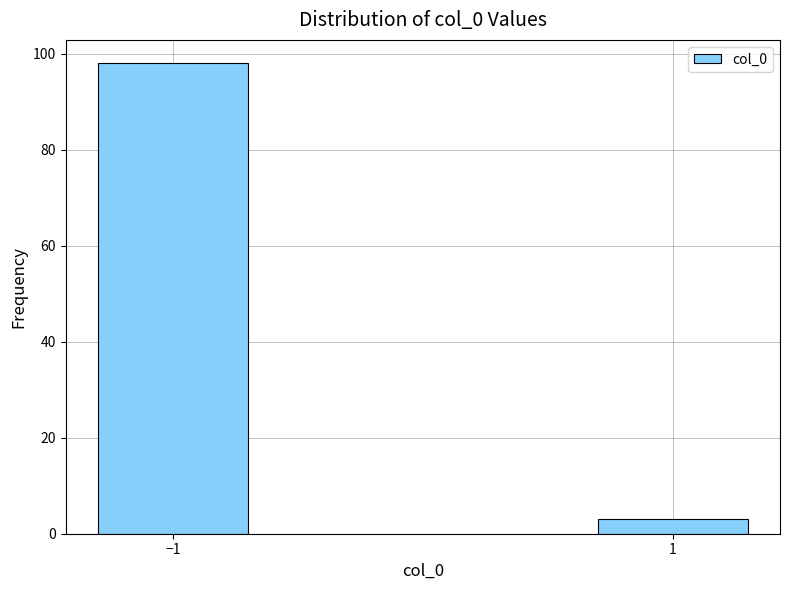

Reading left to right, what are all the values shown in this chart?

98	3